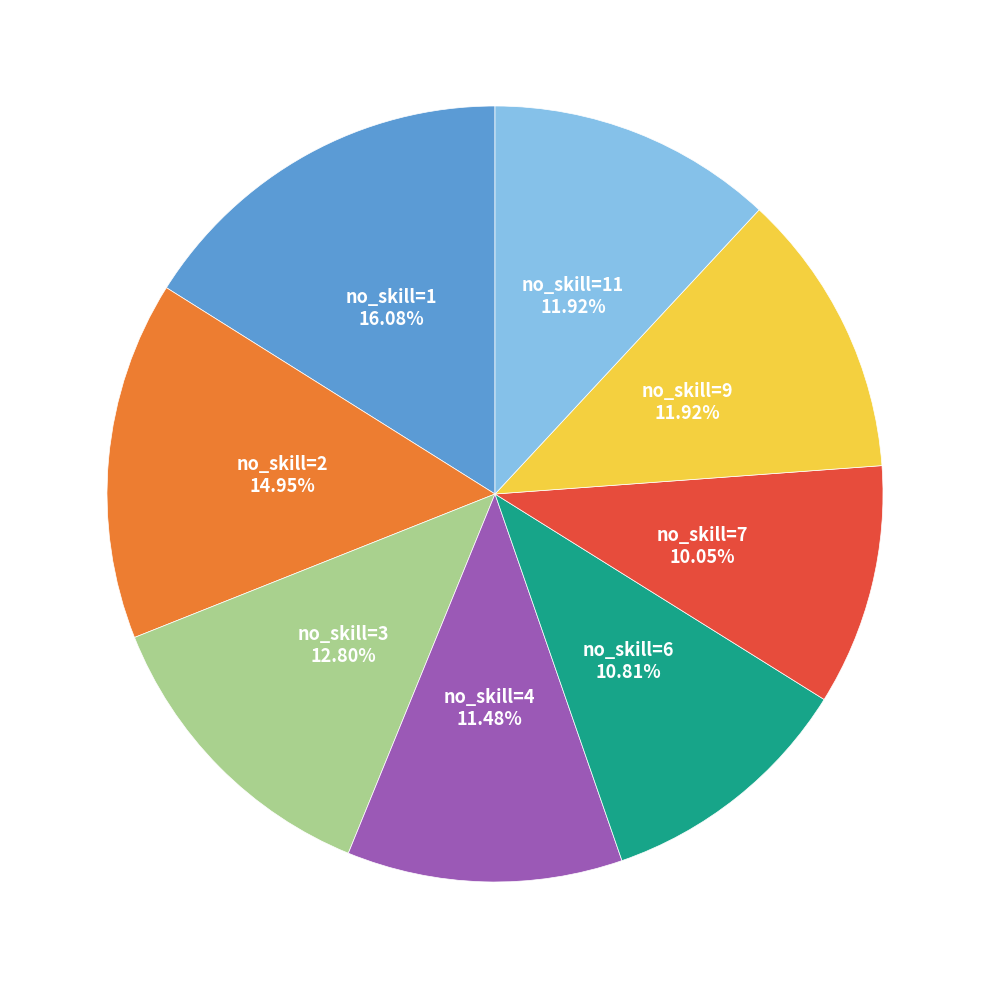

Is there any slice that represents more than half of the pie?

No